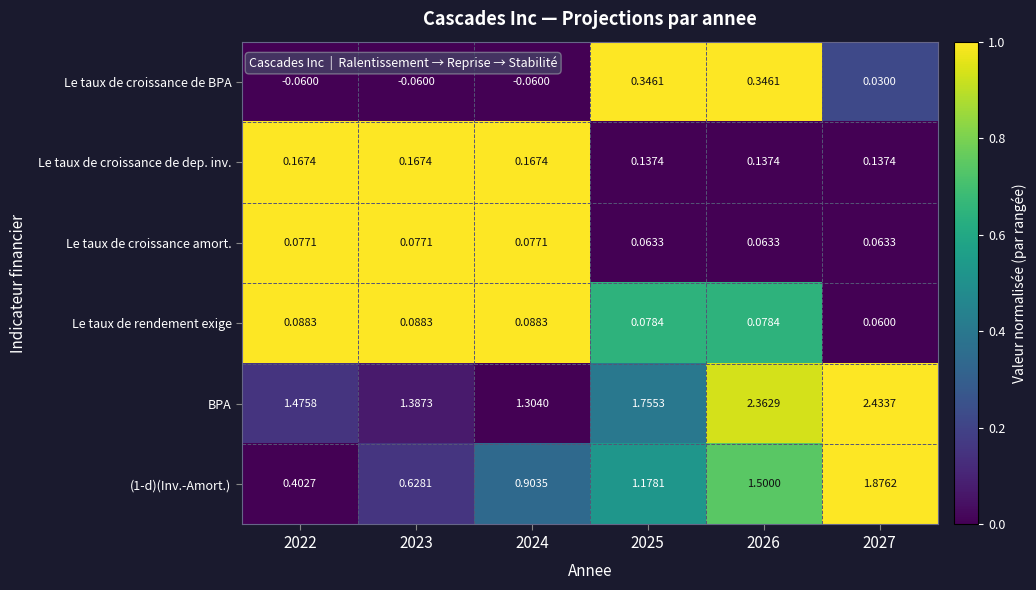

Which series has the largest range (max minus min)?

(1-d)(Inv.-Amort.)